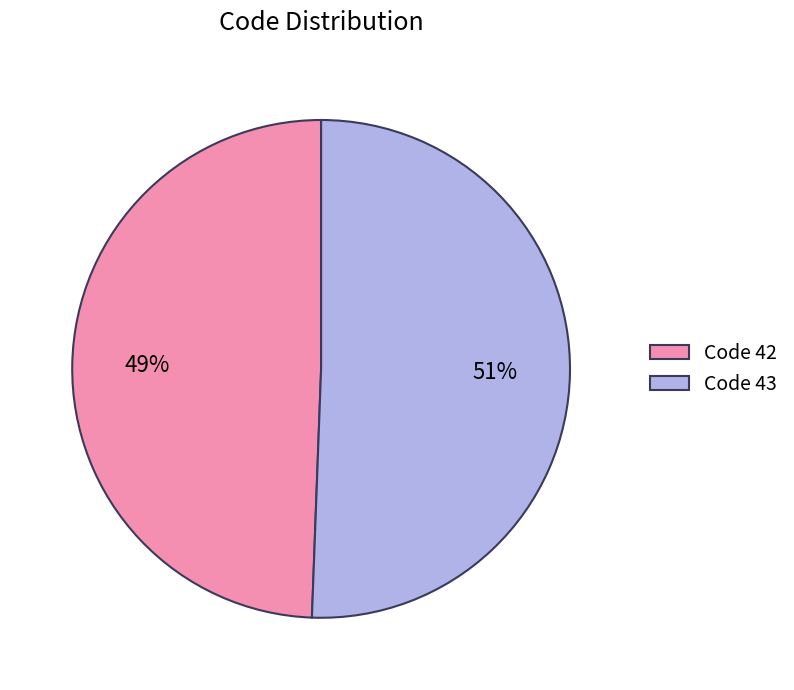

Which slice represents more than half of the pie?

Code 43